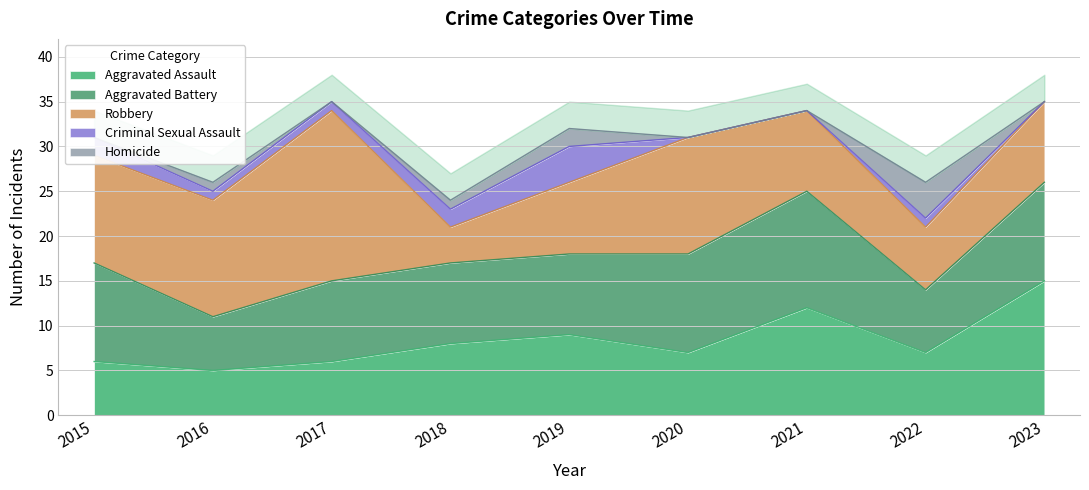

Which category has the lowest value across all series?

2020